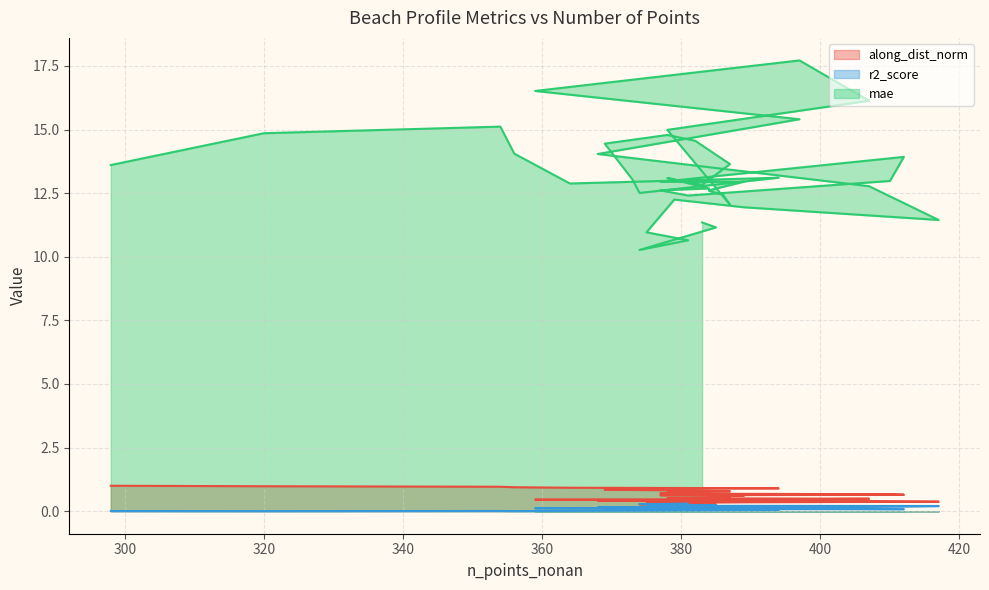

List the labels in order of mae value, smallest first.

374, 381, 375, 385, 383, 417, 389, 387, 379, 381, 386, 374, 384, 377, 384, 384, 407, 383, 364, 377, 389, 410, 373, 378, 394, 298, 387, 412, 368, 356, 369, 382, 378, 320, 378, 354, 397, 407, 359, 397